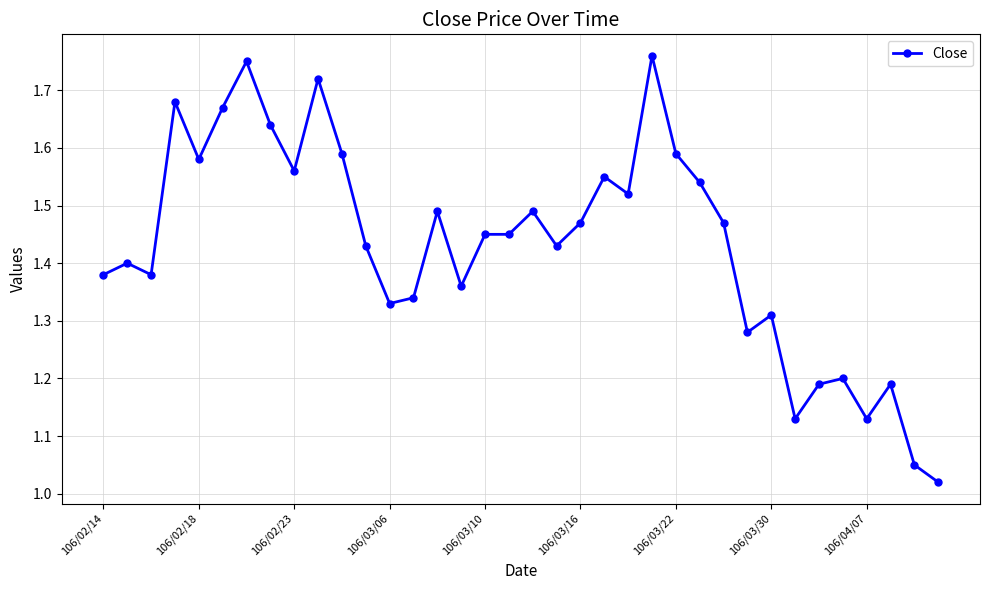

True or false: there are more than 1 points higher than both neighbors.

True